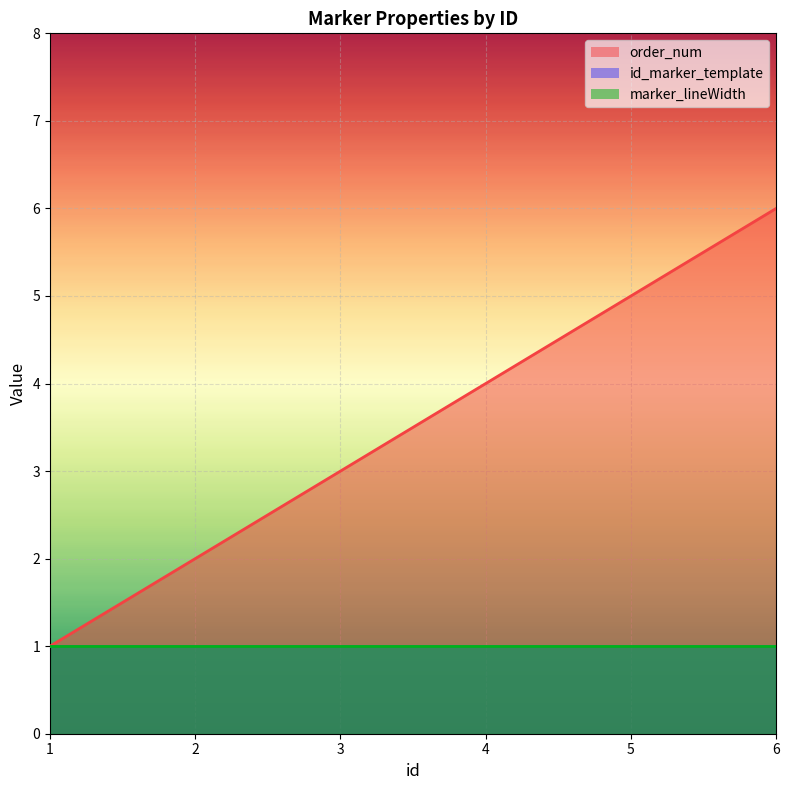

What is the minimum value shown in the chart?

1